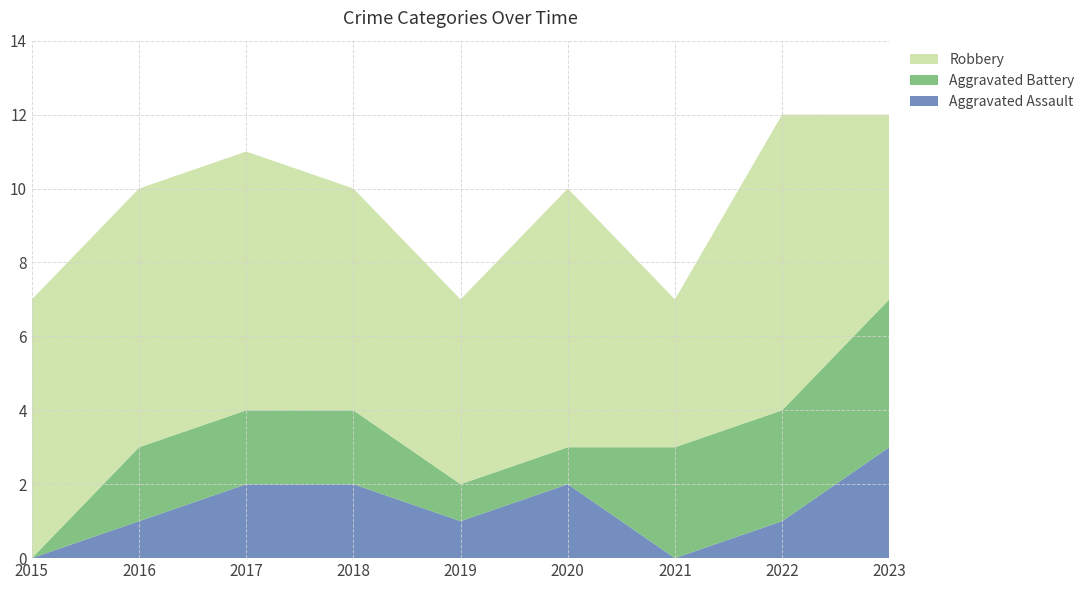

Reading left to right, transcribe all the data shown in this chart.

Aggravated Assault: 0	1	2	2	1	2	0	1	3
Aggravated Battery: 0	2	2	2	1	1	3	3	4
Robbery: 7	7	7	6	5	7	4	8	5